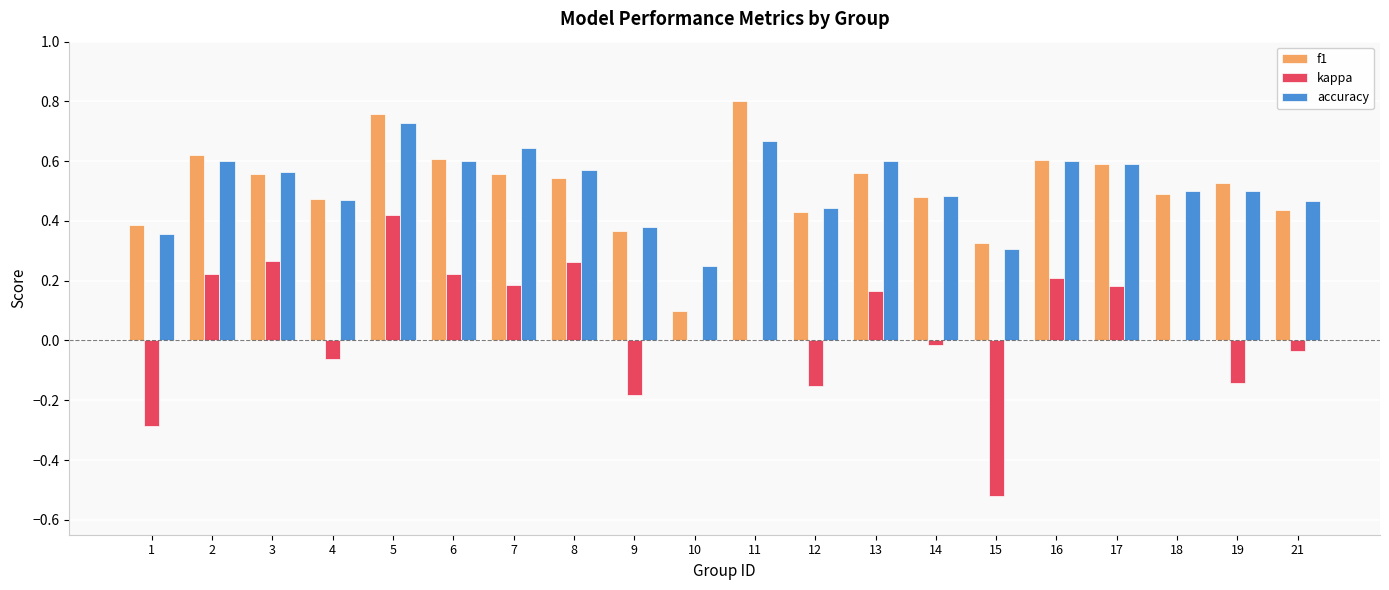

Which series changed the most between 4 and 11?

f1